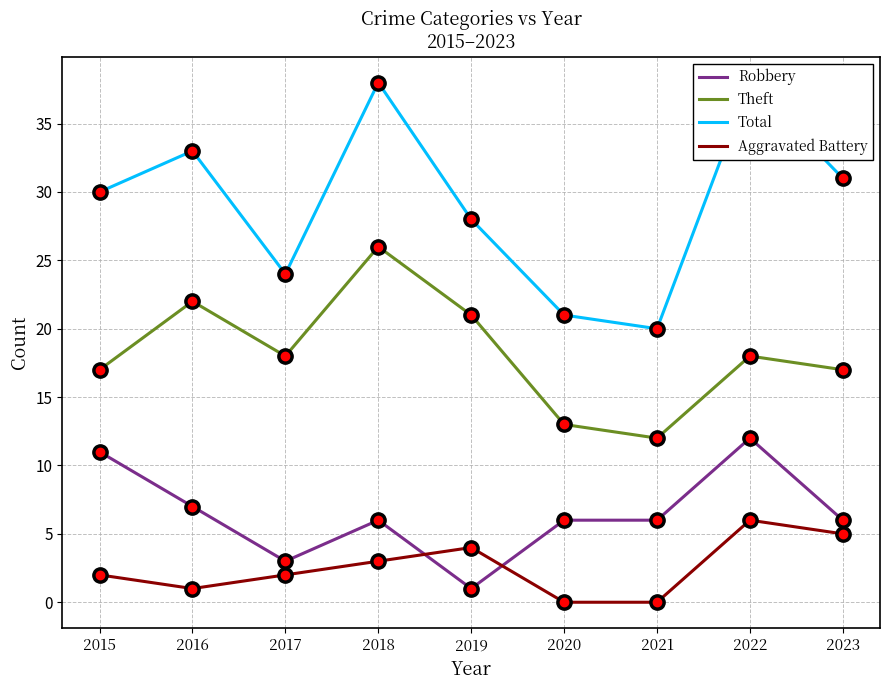

Reading right to left, extract all data points from this chart.

Robbery: 6	12	6	6	1	6	3	7	11
Theft: 17	18	12	13	21	26	18	22	17
Total: 31	38	20	21	28	38	24	33	30
Aggravated Battery: 5	6	0	0	4	3	2	1	2